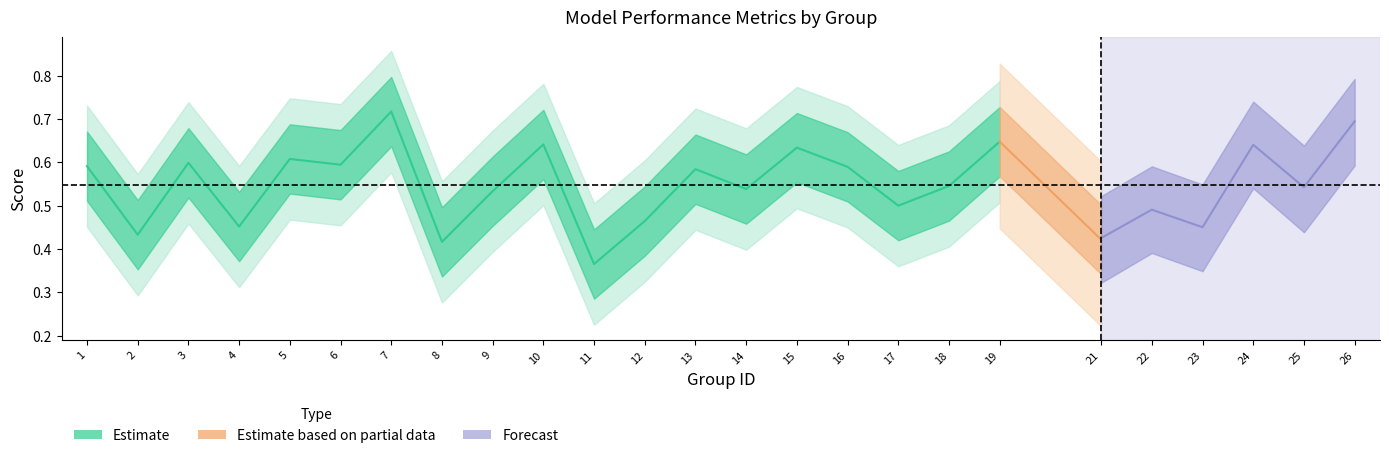

At which category is the sum across all series the highest?

7